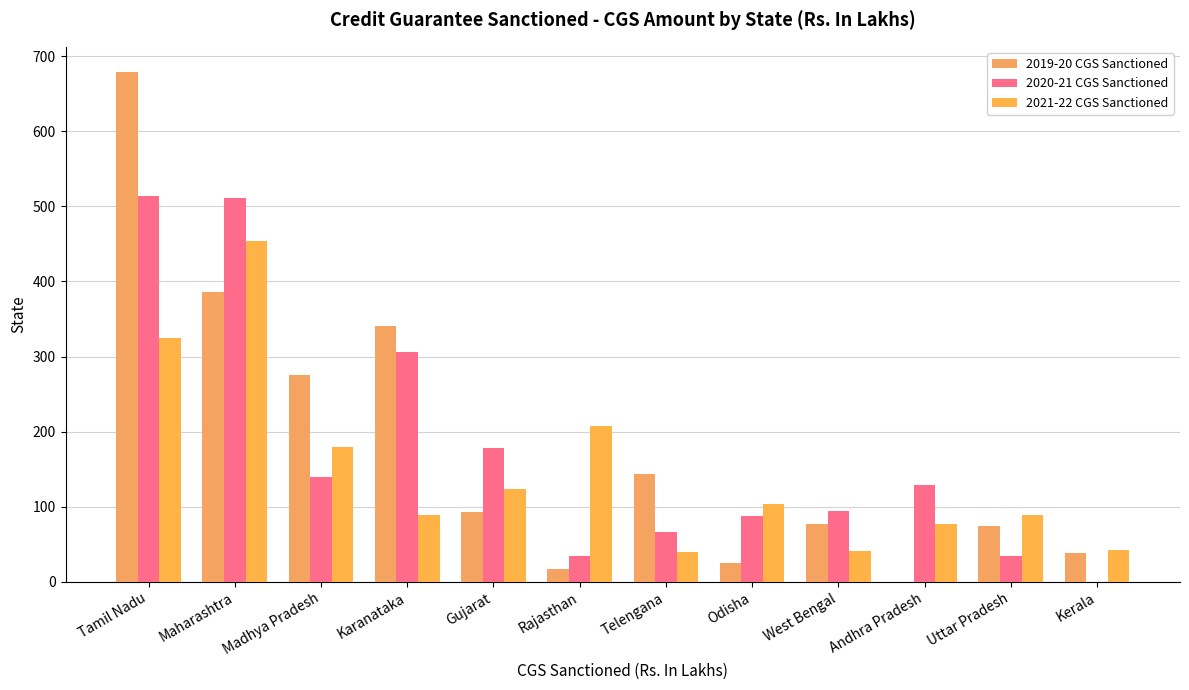

What is the sum of the 2020-21 CGS Sanctioned values at Karanataka and Kerala?

306.5